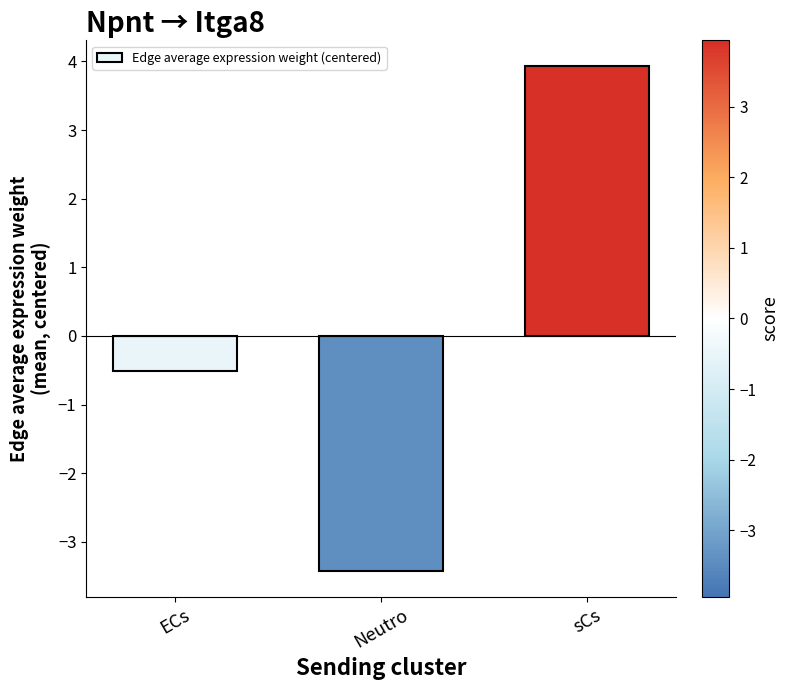

Rank the categories by value from lowest to highest.

Neutro, ECs, sCs